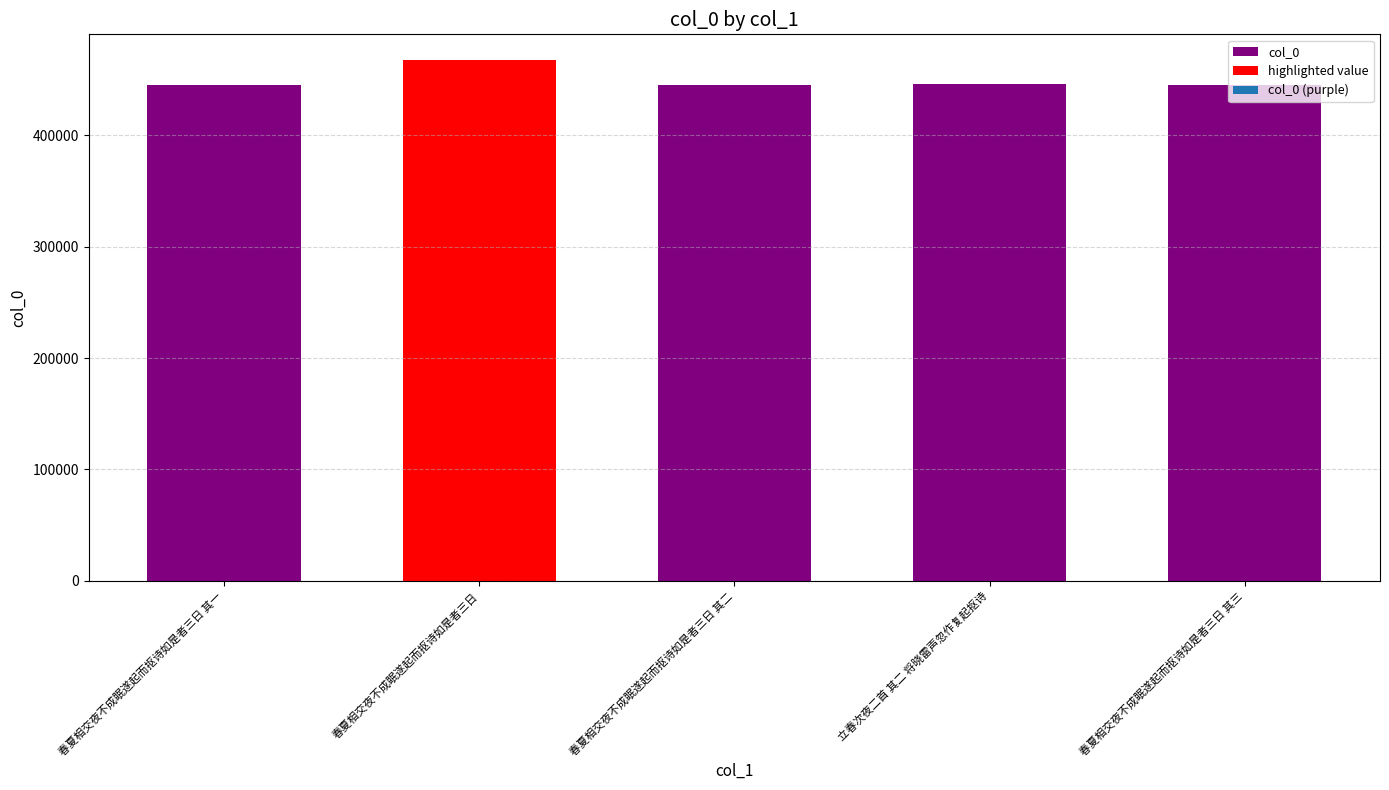

List the labels in order of value, smallest first.

春夏相交夜不成眠遂起而抠诗如是者三日 其一, 春夏相交夜不成眠遂起而抠诗如是者三日 其二, 春夏相交夜不成眠遂起而抠诗如是者三日 其三, 立春次夜二首 其二 将晓雷声忽作复起抠诗, 春夏相交夜不成眠遂起而抠诗如是者三日